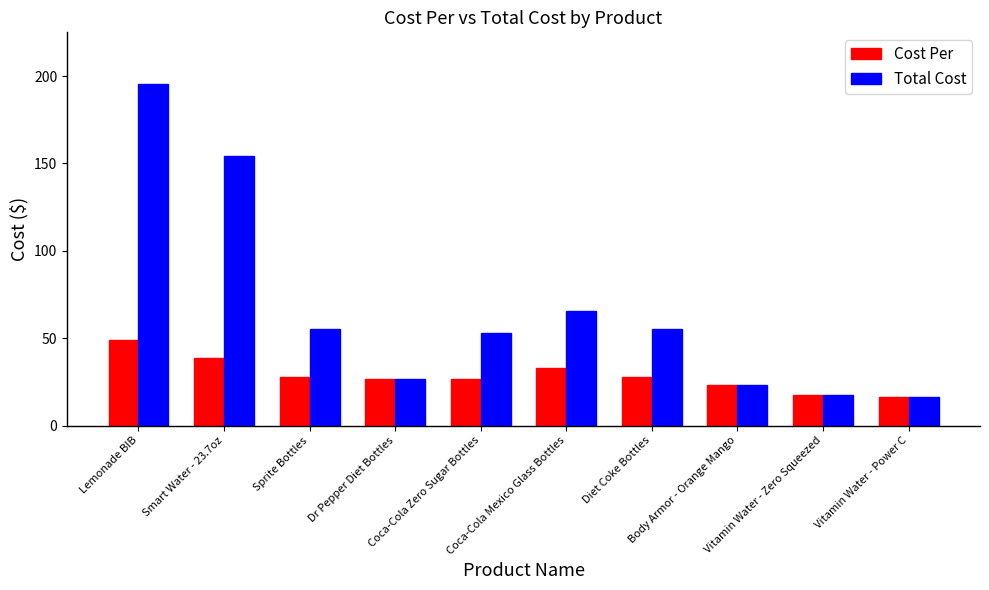

How many values in the Total Cost series exceed 55?

5